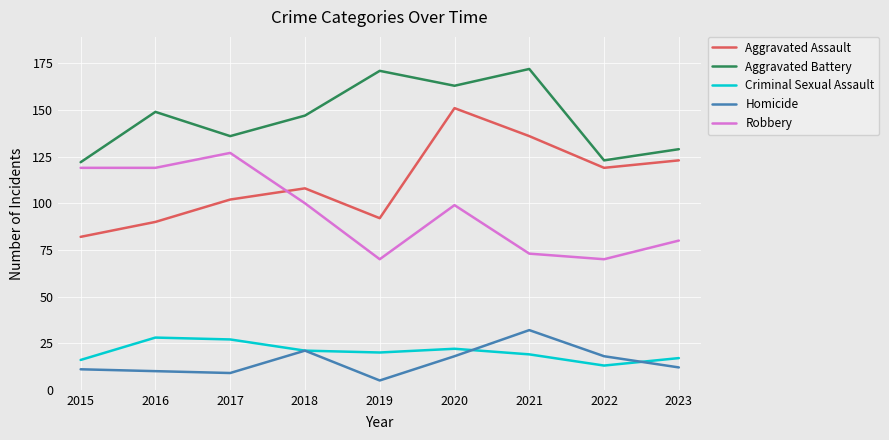

Reading left to right, extract all data points from this chart.

Aggravated Assault: 82	90	102	108	92	151	136	119	123
Aggravated Battery: 122	149	136	147	171	163	172	123	129
Criminal Sexual Assault: 16	28	27	21	20	22	19	13	17
Homicide: 11	10	9	21	5	18	32	18	12
Robbery: 119	119	127	100	70	99	73	70	80